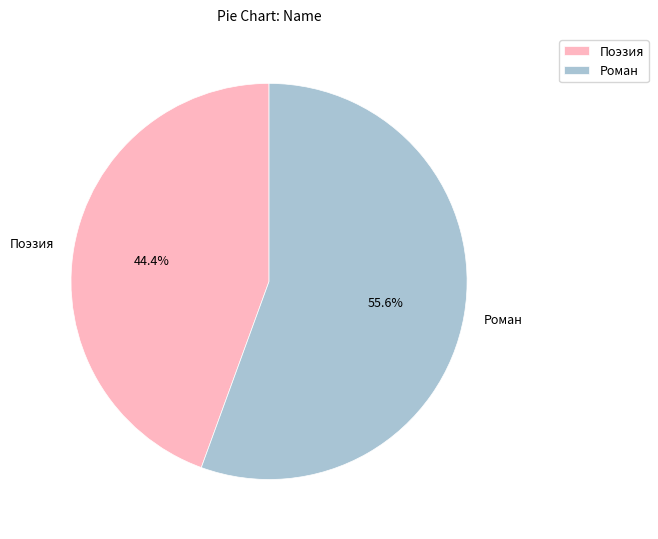

Combined, do Поэзия and Роман account for over 50%?

Yes